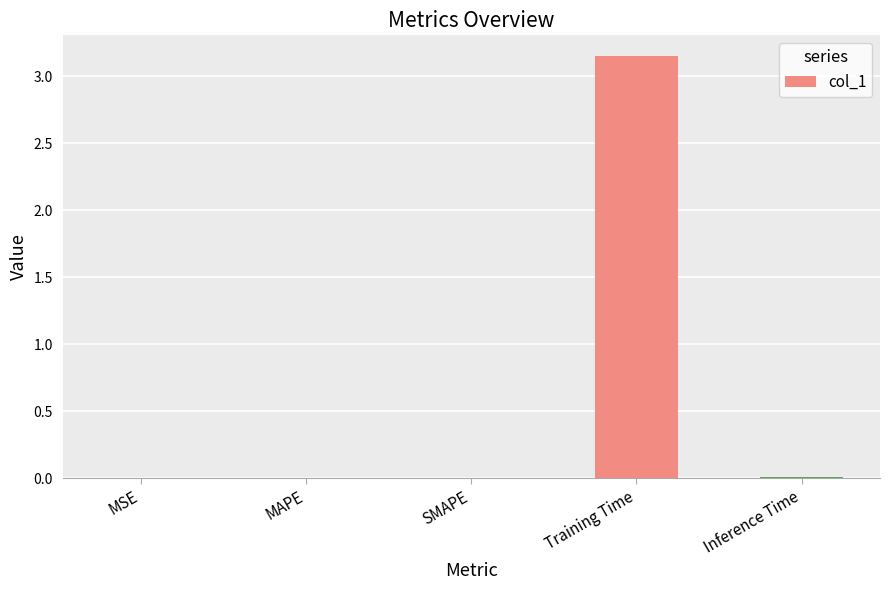

What is the sum of all values?

3.2